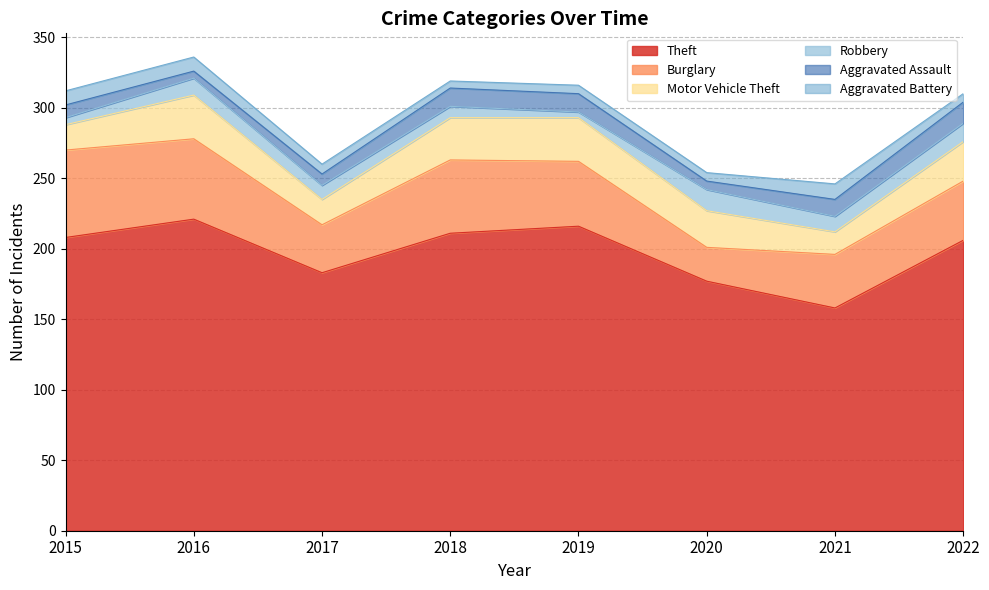

Is it true that Aggravated Assault equals 15 at 2022?

True